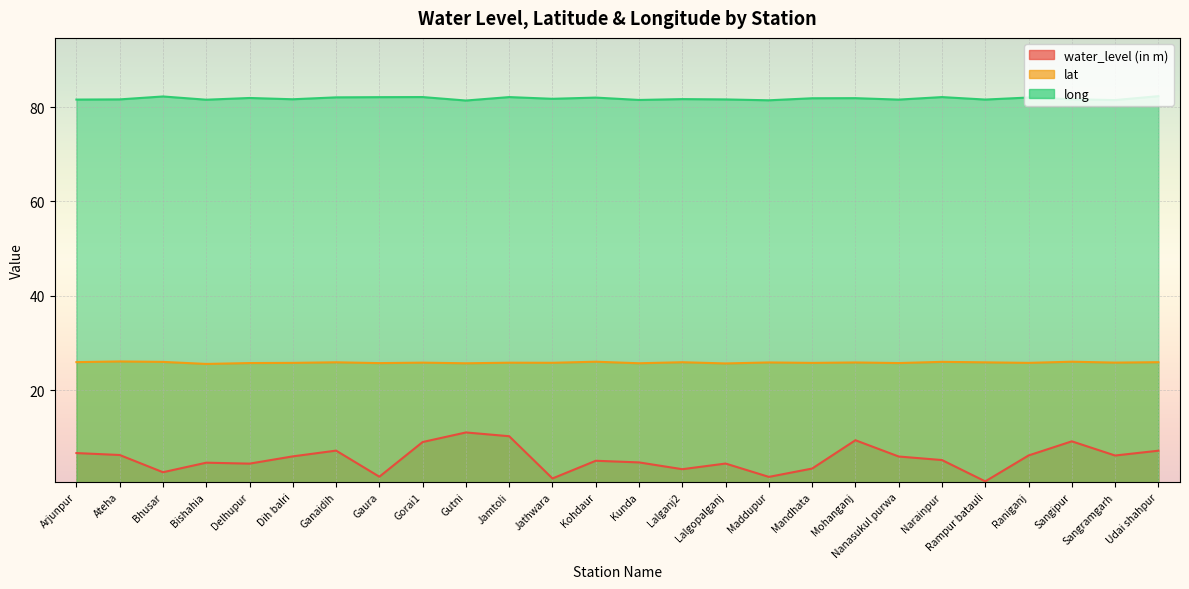

Rank the series at Lalganj2 from lowest to highest value.

water_level (in m), lat, long